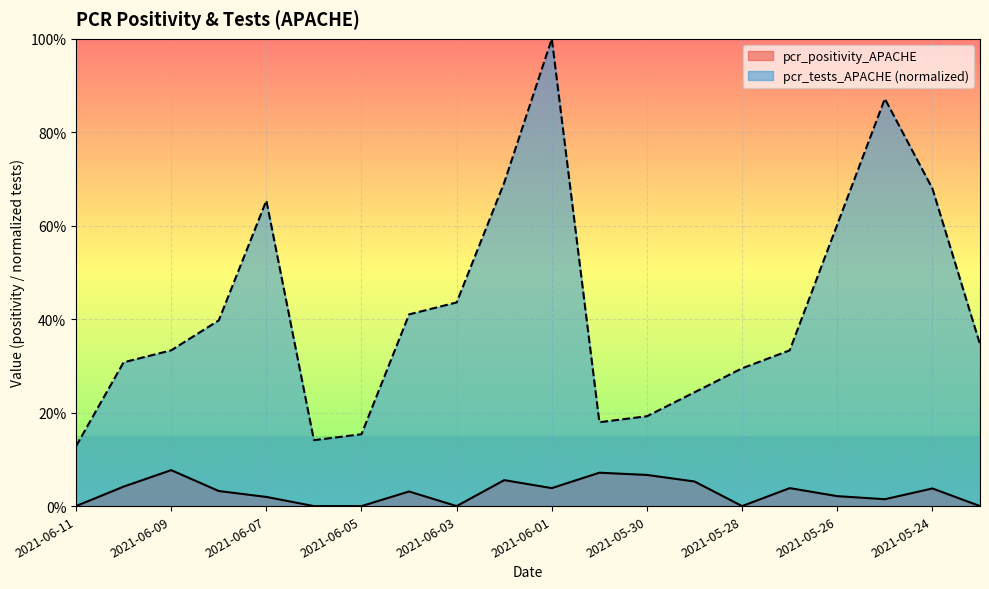

What is the label of the 20th point from the right?

2021-06-11